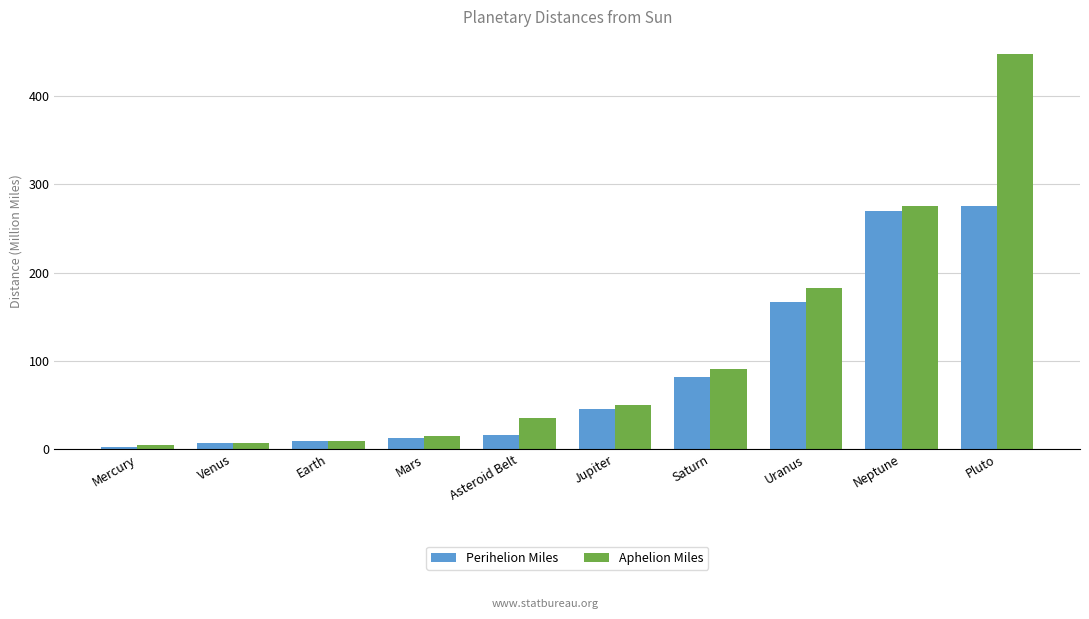

Is the value of Aphelion Miles at Pluto greater than the value of Perihelion Miles at Asteroid Belt?

Yes